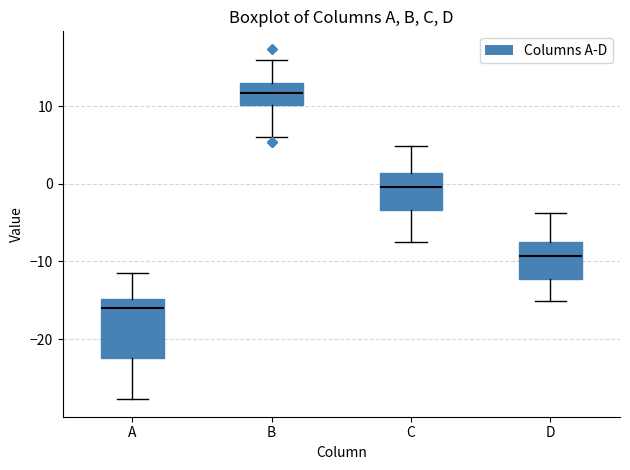

Reading left to right, transcribe this box plot: for each box, give where its median line is, the range the box spans, and where its two whiskers end, as read against the y-axis. The values are not printed on the chart, so give them approximately, as read against the axis.

A: median -16, box -22 to -15, whiskers -28 to -11
B: median 12, box 10 to 13, whiskers 6 to 16
C: median 0, box -3 to 1, whiskers -8 to 5
D: median -9, box -12 to -8, whiskers -15 to -4